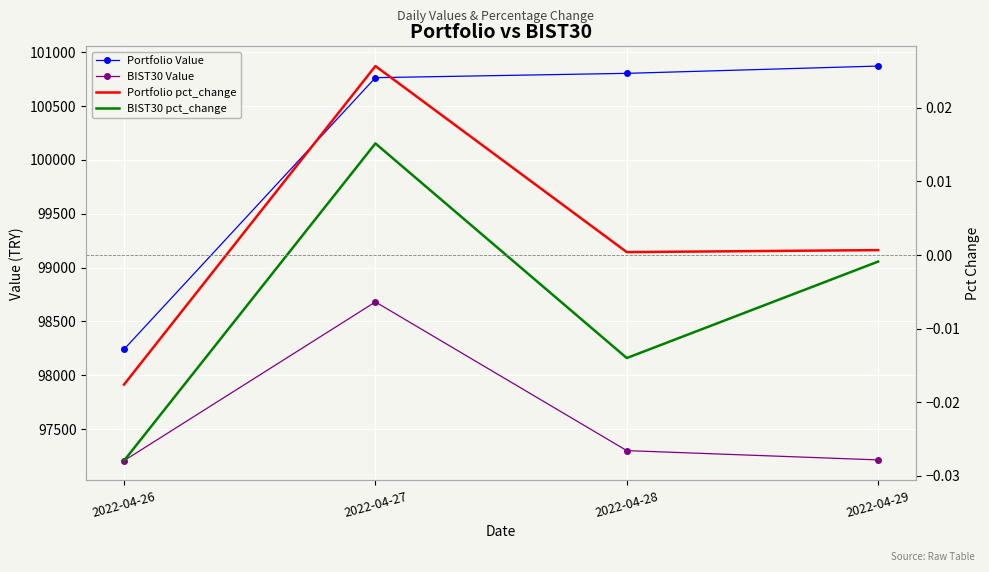

What is the greatest value displayed?

100870.9